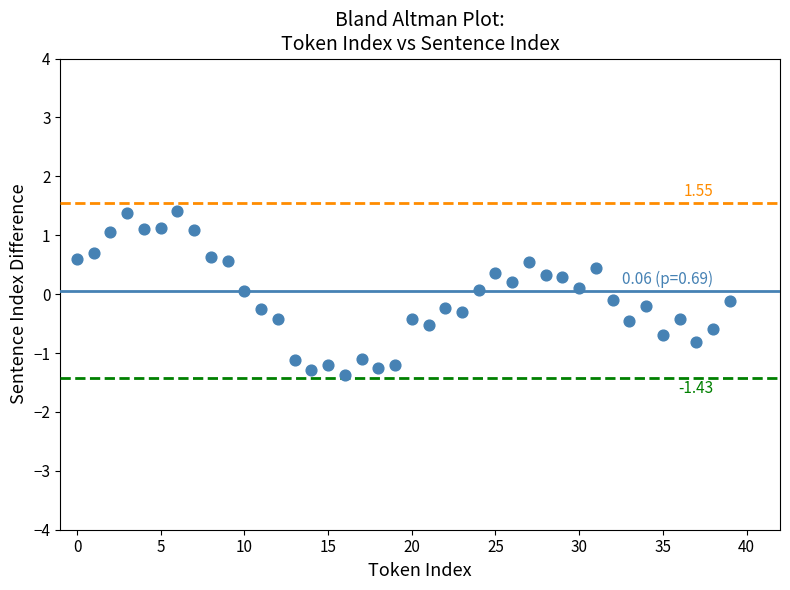

What is the range of Y values (max minus min)?

2.8